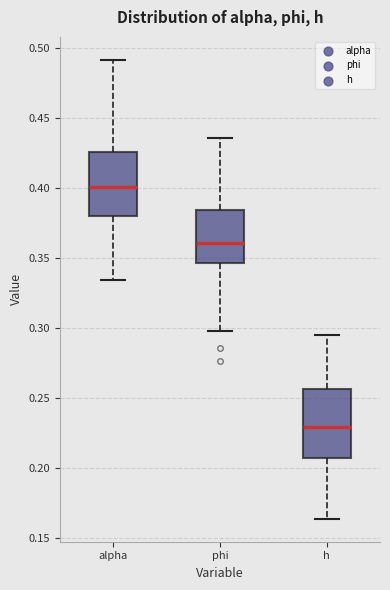

Reading left to right, read every box against the y-axis: the position of its median line, the range the box covers, and the ends of its whiskers. The values are not printed on the chart, so give them approximately, as read against the axis.

alpha: median 0.400, box 0.380 to 0.425, whiskers 0.335 to 0.490
phi: median 0.360, box 0.345 to 0.385, whiskers 0.300 to 0.435
h: median 0.230, box 0.205 to 0.255, whiskers 0.165 to 0.295